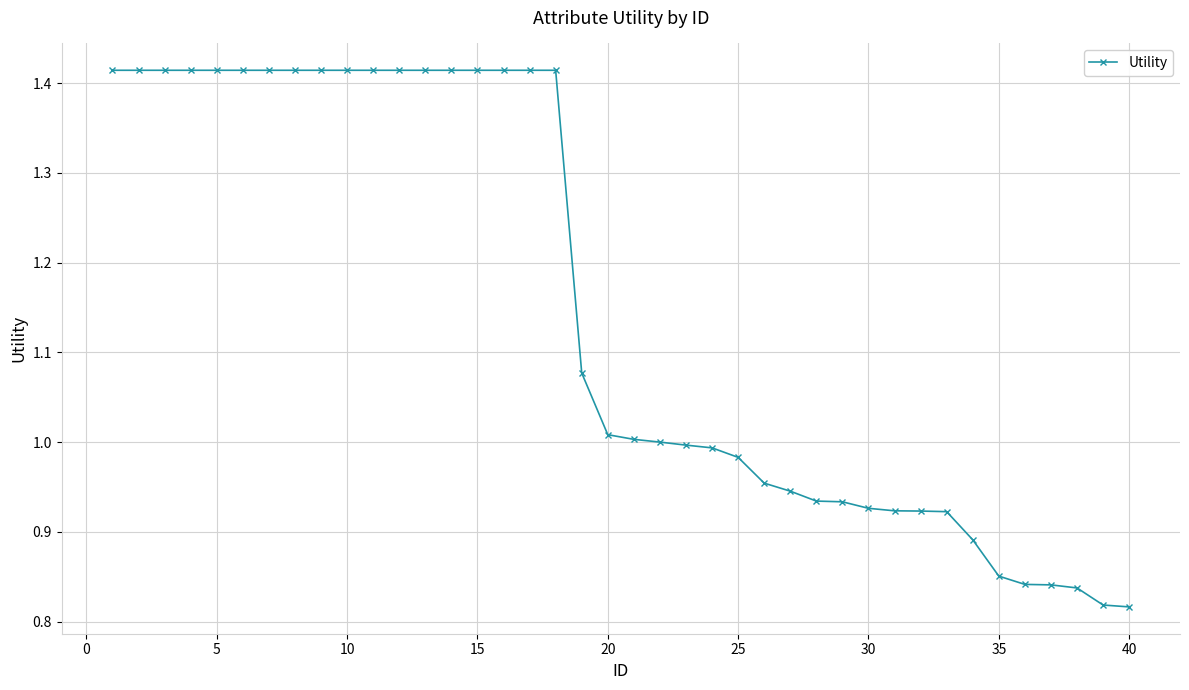

What is the difference between the maximum and minimum values?

0.6